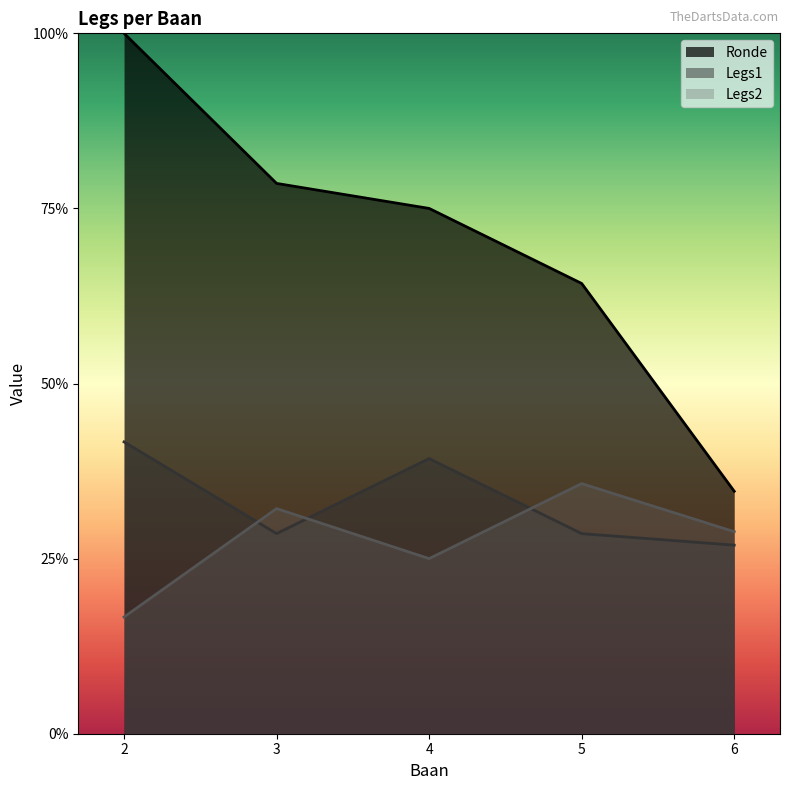

What are all the series names shown in the legend?

Ronde, Legs1, Legs2